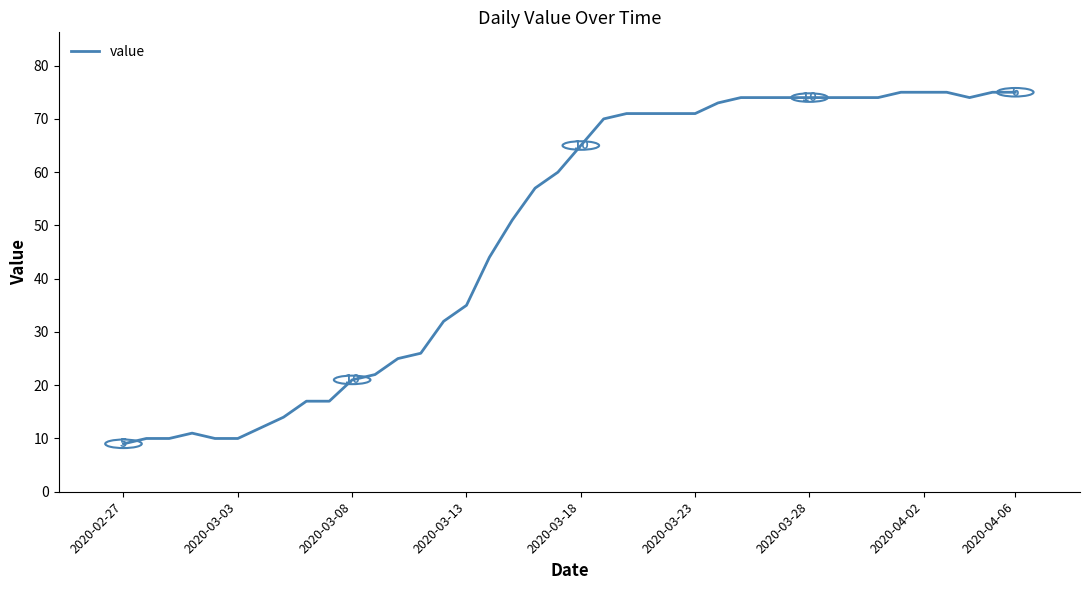

What is the smallest value displayed?

9